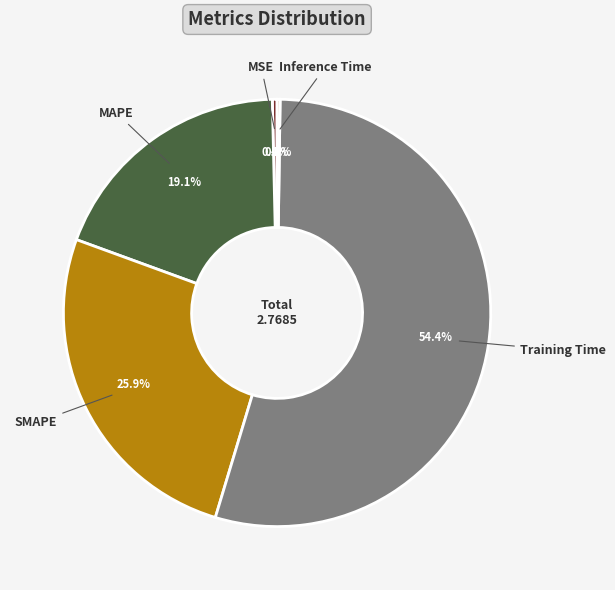

Which category has the biggest portion of the pie?

Training Time